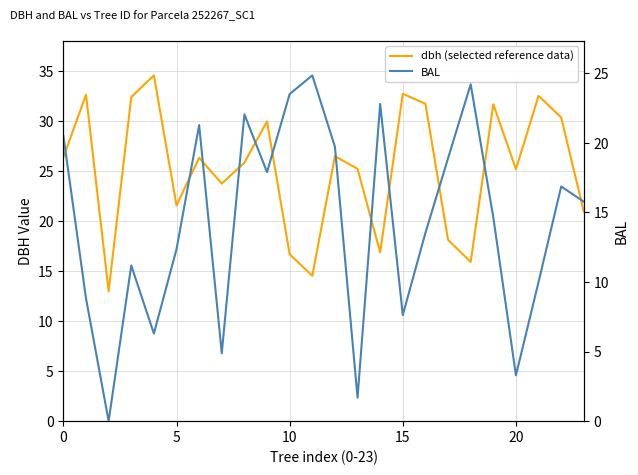

What is the average value of the BAL series?

14.3